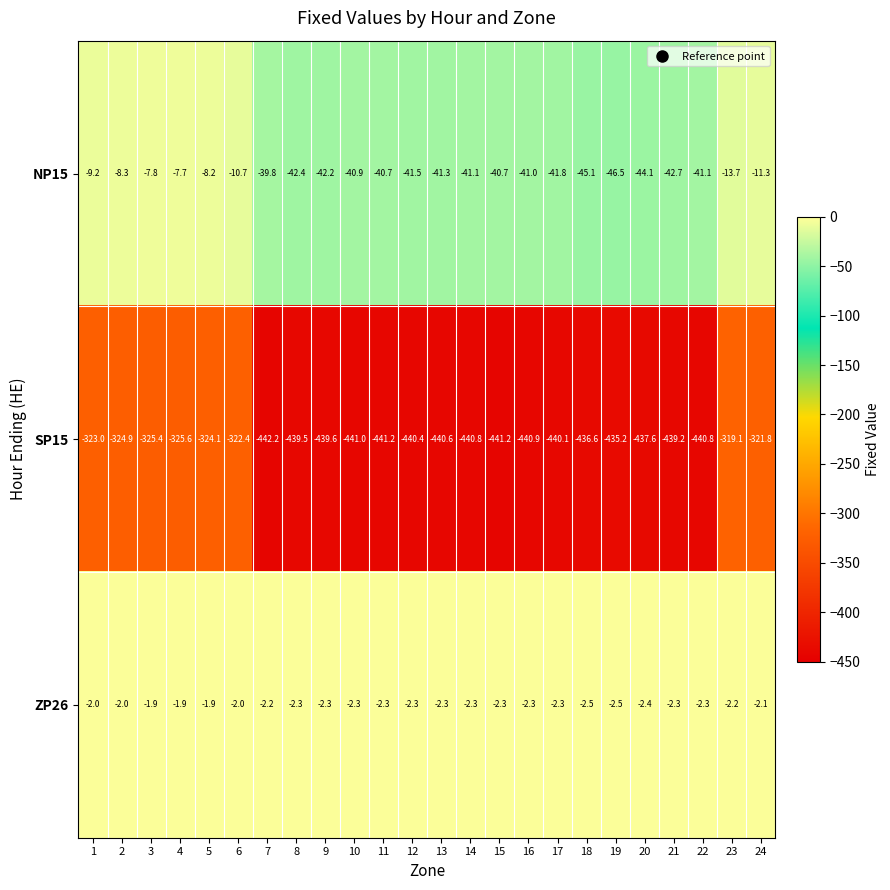

What is the greatest value displayed?

-1.9